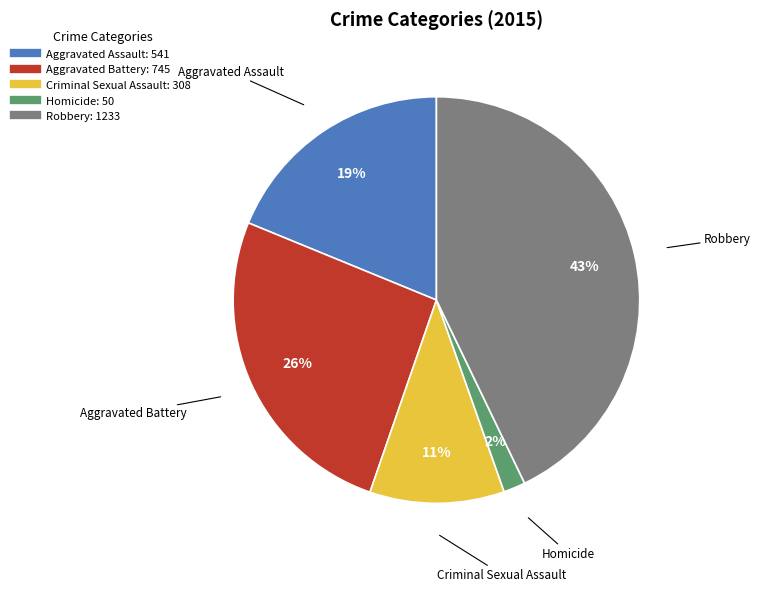

Combined, do Homicide and Aggravated Assault account for over 50%?

No